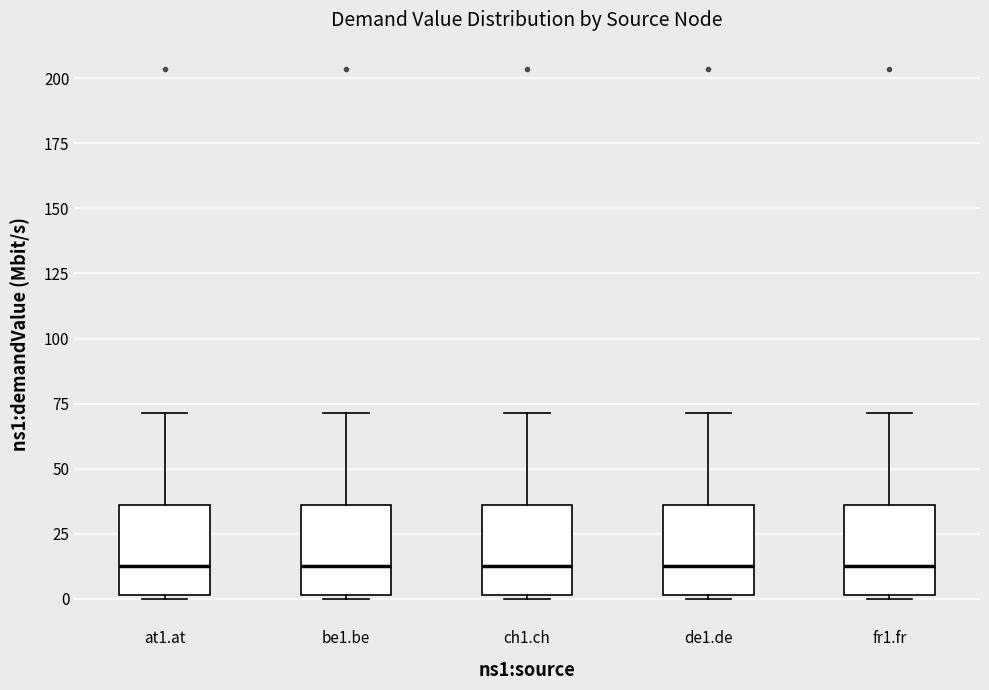

Reading left to right, transcribe this box plot: for each box, give where its median line is, the range the box spans, and where its two whiskers end, as read against the y-axis. The values are not printed on the chart, so give them approximately, as read against the axis.

at1.at: median 15, box 0 to 35, whiskers 0 to 70
be1.be: median 15, box 0 to 35, whiskers 0 to 70
ch1.ch: median 15, box 0 to 35, whiskers 0 to 70
de1.de: median 15, box 0 to 35, whiskers 0 to 70
fr1.fr: median 15, box 0 to 35, whiskers 0 to 70